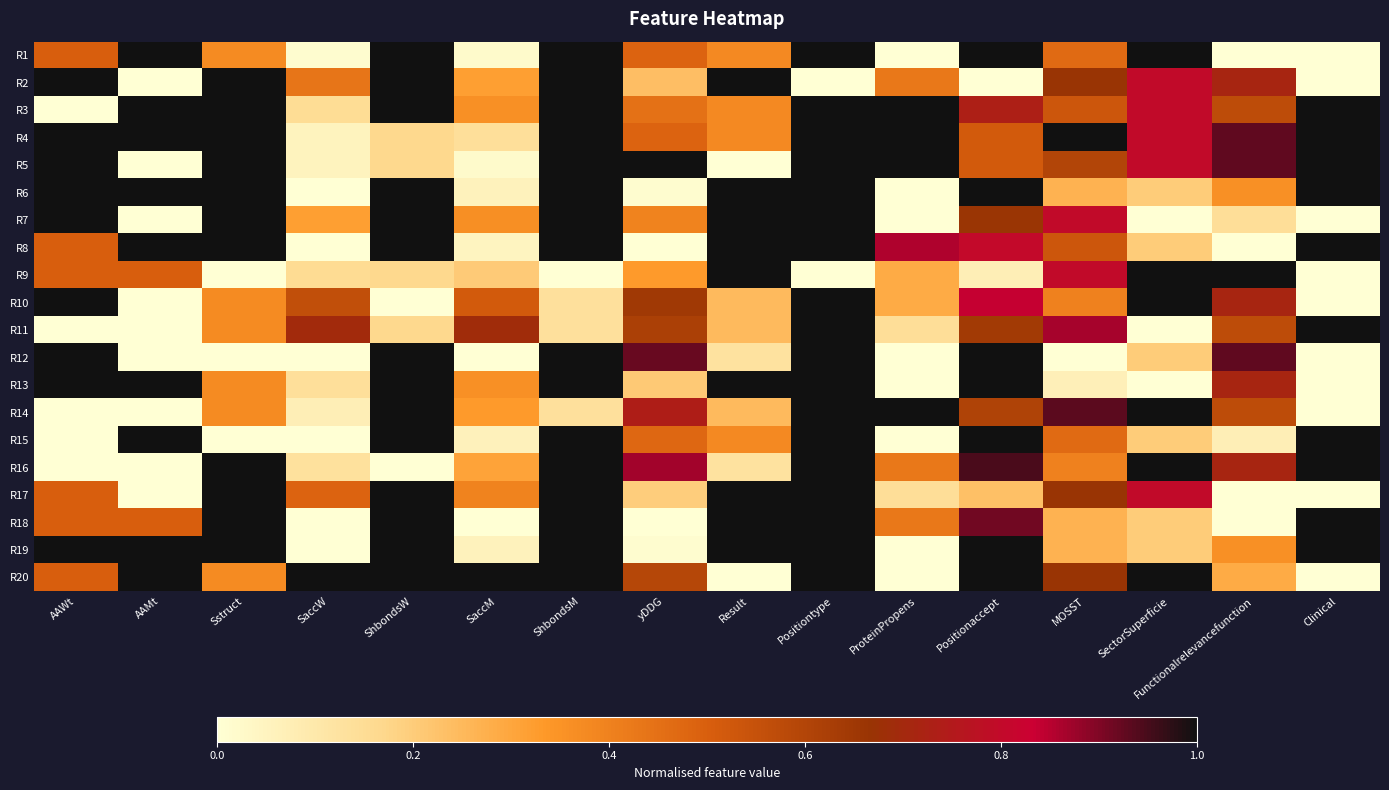

Reading left to right, what are all the values shown in this chart?

R1: AAWt=0.5	AAMt=1.0	Sstruct=0.4	SaccW=0.0	ShbondsW=1.0	SaccM=0.0	ShbondsM=1.0	yDDG=0.5	Result=0.4	Positiontype=1.0	ProteinPropens=0.0	Positionaccept=1.0	MOSST=0.5	SectorSuperficie=1.0	Functionalrelevancefunction=0.0	Clinical=0.0
R2: AAWt=1.0	AAMt=0.0	Sstruct=1.0	SaccW=0.4	ShbondsW=1.0	SaccM=0.3	ShbondsM=1.0	yDDG=0.2	Result=1.0	Positiontype=0.0	ProteinPropens=0.4	Positionaccept=0.0	MOSST=0.7	SectorSuperficie=0.8	Functionalrelevancefunction=0.7	Clinical=0.0
R3: AAWt=0.0	AAMt=1.0	Sstruct=1.0	SaccW=0.2	ShbondsW=1.0	SaccM=0.4	ShbondsM=1.0	yDDG=0.4	Result=0.4	Positiontype=1.0	ProteinPropens=1.0	Positionaccept=0.7	MOSST=0.5	SectorSuperficie=0.8	Functionalrelevancefunction=0.6	Clinical=1.0
R4: AAWt=1.0	AAMt=1.0	Sstruct=1.0	SaccW=0.1	ShbondsW=0.2	SaccM=0.1	ShbondsM=1.0	yDDG=0.5	Result=0.4	Positiontype=1.0	ProteinPropens=1.0	Positionaccept=0.5	MOSST=1.0	SectorSuperficie=0.8	Functionalrelevancefunction=0.9	Clinical=1.0
R5: AAWt=1.0	AAMt=0.0	Sstruct=1.0	SaccW=0.1	ShbondsW=0.2	SaccM=0.0	ShbondsM=1.0	yDDG=1.0	Result=0.0	Positiontype=1.0	ProteinPropens=1.0	Positionaccept=0.5	MOSST=0.6	SectorSuperficie=0.8	Functionalrelevancefunction=0.9	Clinical=1.0
R6: AAWt=1.0	AAMt=1.0	Sstruct=1.0	SaccW=0.0	ShbondsW=1.0	SaccM=0.1	ShbondsM=1.0	yDDG=0.0	Result=1.0	Positiontype=1.0	ProteinPropens=0.0	Positionaccept=1.0	MOSST=0.3	SectorSuperficie=0.2	Functionalrelevancefunction=0.4	Clinical=1.0
R7: AAWt=1.0	AAMt=0.0	Sstruct=1.0	SaccW=0.3	ShbondsW=1.0	SaccM=0.4	ShbondsM=1.0	yDDG=0.4	Result=1.0	Positiontype=1.0	ProteinPropens=0.0	Positionaccept=0.7	MOSST=0.8	SectorSuperficie=0.0	Functionalrelevancefunction=0.1	Clinical=0.0
R8: AAWt=0.5	AAMt=1.0	Sstruct=1.0	SaccW=0.0	ShbondsW=1.0	SaccM=0.0	ShbondsM=1.0	yDDG=0.0	Result=1.0	Positiontype=1.0	ProteinPropens=0.9	Positionaccept=0.8	MOSST=0.5	SectorSuperficie=0.2	Functionalrelevancefunction=0.0	Clinical=1.0
R9: AAWt=0.5	AAMt=0.5	Sstruct=0.0	SaccW=0.2	ShbondsW=0.2	SaccM=0.2	ShbondsM=0.0	yDDG=0.3	Result=1.0	Positiontype=0.0	ProteinPropens=0.3	Positionaccept=0.1	MOSST=0.8	SectorSuperficie=1.0	Functionalrelevancefunction=1.0	Clinical=0.0
R10: AAWt=1.0	AAMt=0.0	Sstruct=0.4	SaccW=0.6	ShbondsW=0.0	SaccM=0.5	ShbondsM=0.1	yDDG=0.6	Result=0.2	Positiontype=1.0	ProteinPropens=0.3	Positionaccept=0.8	MOSST=0.4	SectorSuperficie=1.0	Functionalrelevancefunction=0.7	Clinical=0.0
R11: AAWt=0.0	AAMt=0.0	Sstruct=0.4	SaccW=0.7	ShbondsW=0.2	SaccM=0.7	ShbondsM=0.1	yDDG=0.6	Result=0.2	Positiontype=1.0	ProteinPropens=0.1	Positionaccept=0.6	MOSST=0.9	SectorSuperficie=0.0	Functionalrelevancefunction=0.6	Clinical=1.0
R12: AAWt=1.0	AAMt=0.0	Sstruct=0.0	SaccW=0.0	ShbondsW=1.0	SaccM=0.0	ShbondsM=1.0	yDDG=0.9	Result=0.1	Positiontype=1.0	ProteinPropens=0.0	Positionaccept=1.0	MOSST=0.0	SectorSuperficie=0.2	Functionalrelevancefunction=0.9	Clinical=0.0
R13: AAWt=1.0	AAMt=1.0	Sstruct=0.4	SaccW=0.1	ShbondsW=1.0	SaccM=0.4	ShbondsM=1.0	yDDG=0.2	Result=1.0	Positiontype=1.0	ProteinPropens=0.0	Positionaccept=1.0	MOSST=0.1	SectorSuperficie=0.0	Functionalrelevancefunction=0.7	Clinical=0.0
R14: AAWt=0.0	AAMt=0.0	Sstruct=0.4	SaccW=0.1	ShbondsW=1.0	SaccM=0.3	ShbondsM=0.1	yDDG=0.7	Result=0.2	Positiontype=1.0	ProteinPropens=1.0	Positionaccept=0.6	MOSST=0.9	SectorSuperficie=1.0	Functionalrelevancefunction=0.6	Clinical=0.0
R15: AAWt=0.0	AAMt=1.0	Sstruct=0.0	SaccW=0.0	ShbondsW=1.0	SaccM=0.1	ShbondsM=1.0	yDDG=0.5	Result=0.4	Positiontype=1.0	ProteinPropens=0.0	Positionaccept=1.0	MOSST=0.5	SectorSuperficie=0.2	Functionalrelevancefunction=0.1	Clinical=1.0
R16: AAWt=0.0	AAMt=0.0	Sstruct=1.0	SaccW=0.1	ShbondsW=0.0	SaccM=0.3	ShbondsM=1.0	yDDG=0.9	Result=0.1	Positiontype=1.0	ProteinPropens=0.4	Positionaccept=0.9	MOSST=0.4	SectorSuperficie=1.0	Functionalrelevancefunction=0.7	Clinical=1.0
R17: AAWt=0.5	AAMt=0.0	Sstruct=1.0	SaccW=0.5	ShbondsW=1.0	SaccM=0.4	ShbondsM=1.0	yDDG=0.2	Result=1.0	Positiontype=1.0	ProteinPropens=0.1	Positionaccept=0.2	MOSST=0.7	SectorSuperficie=0.8	Functionalrelevancefunction=0.0	Clinical=0.0
R18: AAWt=0.5	AAMt=0.5	Sstruct=1.0	SaccW=0.0	ShbondsW=1.0	SaccM=0.0	ShbondsM=1.0	yDDG=0.0	Result=1.0	Positiontype=1.0	ProteinPropens=0.4	Positionaccept=0.9	MOSST=0.3	SectorSuperficie=0.2	Functionalrelevancefunction=0.0	Clinical=1.0
R19: AAWt=1.0	AAMt=1.0	Sstruct=1.0	SaccW=0.0	ShbondsW=1.0	SaccM=0.1	ShbondsM=1.0	yDDG=0.0	Result=1.0	Positiontype=1.0	ProteinPropens=0.0	Positionaccept=1.0	MOSST=0.3	SectorSuperficie=0.2	Functionalrelevancefunction=0.4	Clinical=1.0
R20: AAWt=0.5	AAMt=1.0	Sstruct=0.4	SaccW=1.0	ShbondsW=1.0	SaccM=1.0	ShbondsM=1.0	yDDG=0.6	Result=0.0	Positiontype=1.0	ProteinPropens=0.0	Positionaccept=1.0	MOSST=0.7	SectorSuperficie=1.0	Functionalrelevancefunction=0.3	Clinical=0.0